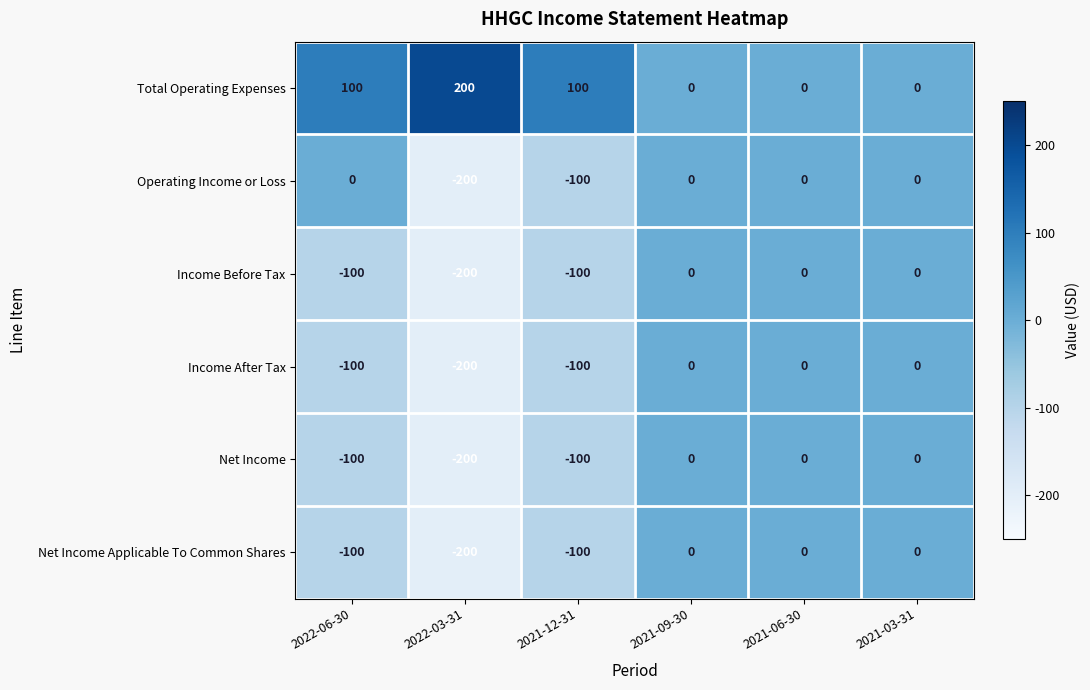

What is the difference between the Net Income values at 2021-03-31 and 2021-12-31?

100